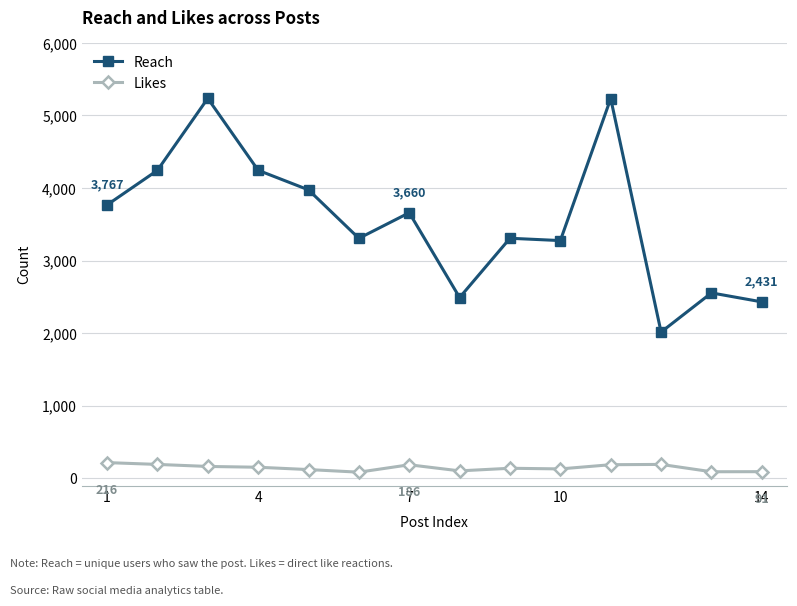

What is the difference between the maximum and minimum values in the Likes series?

132